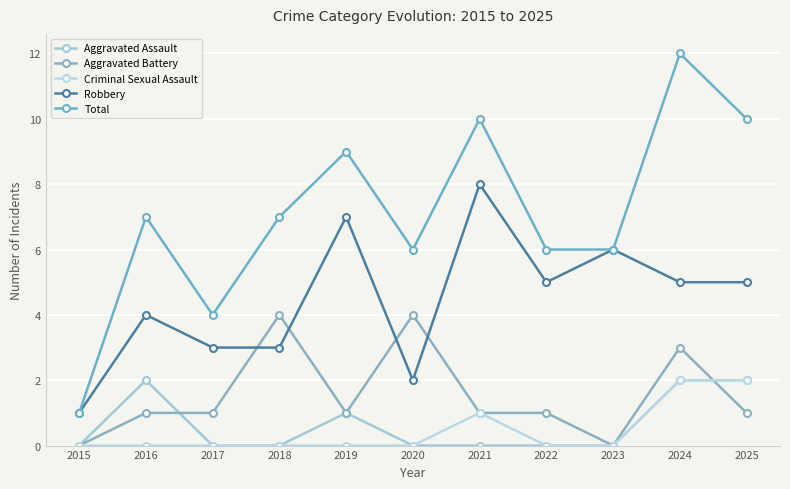

How many interior local peaks does the Total series have?

4